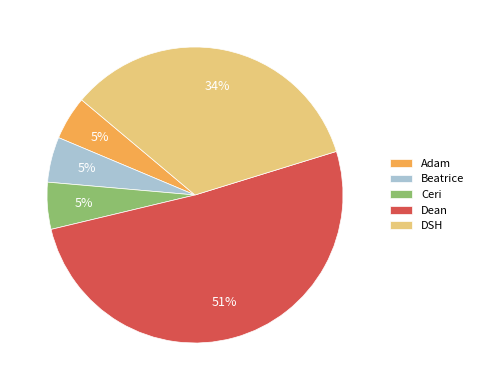

To the nearest percent, what is the average slice percentage?

20%